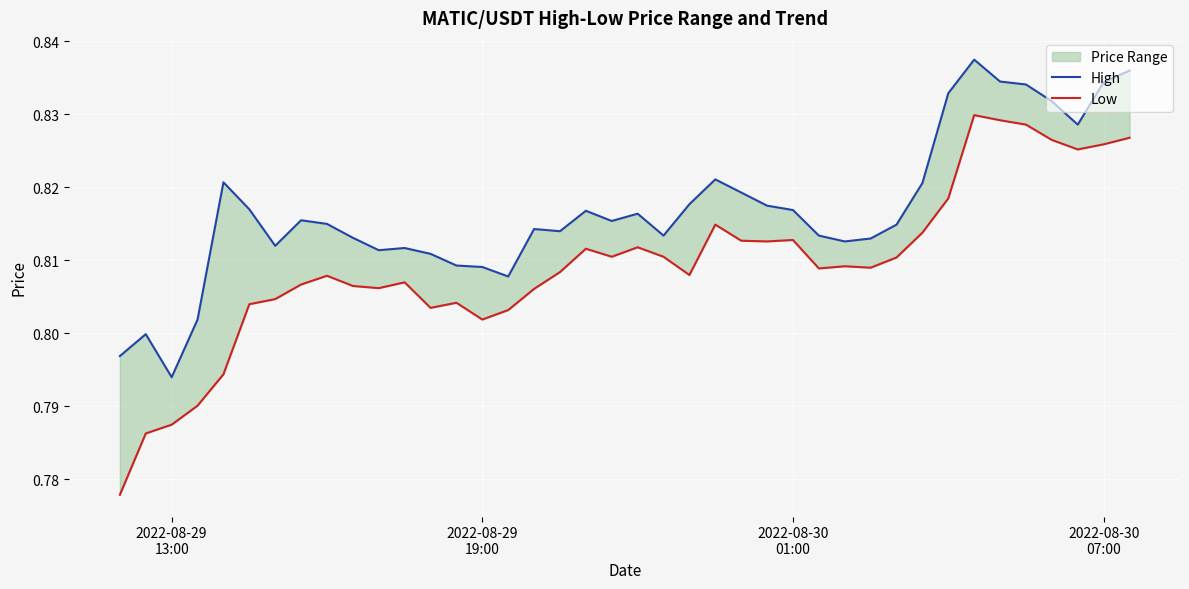

What is the difference between the maximum and minimum values in the Low series?

0.1